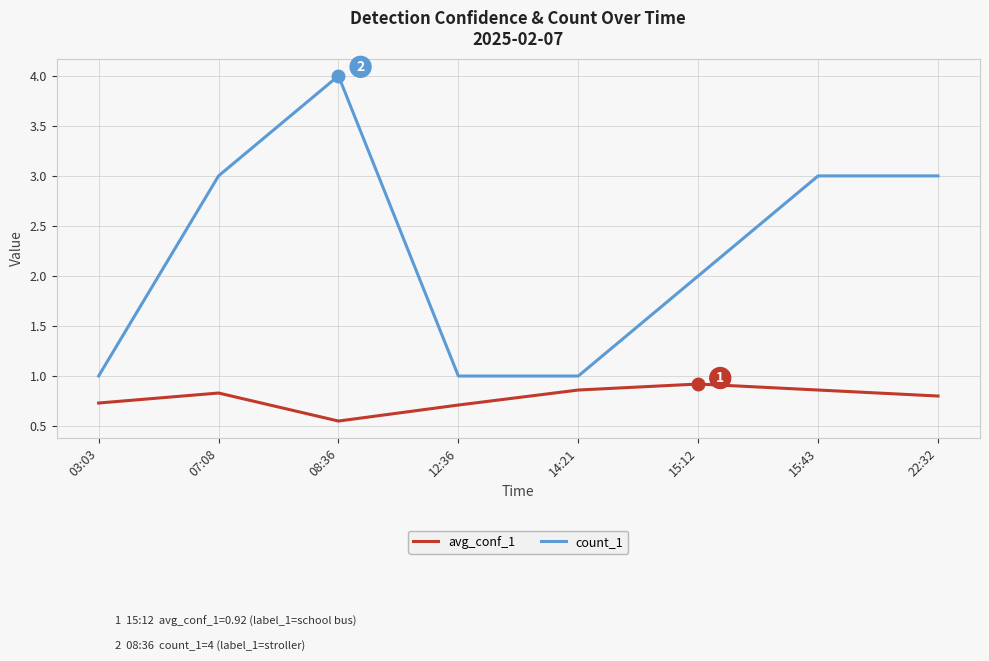

What position from the right is 15:12?

3